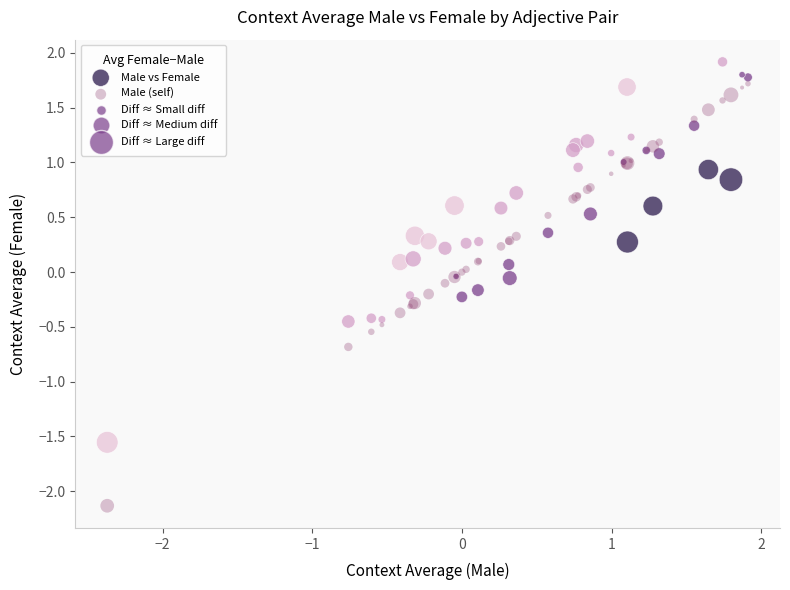

Which series contains the highest Y value?

Male vs Female